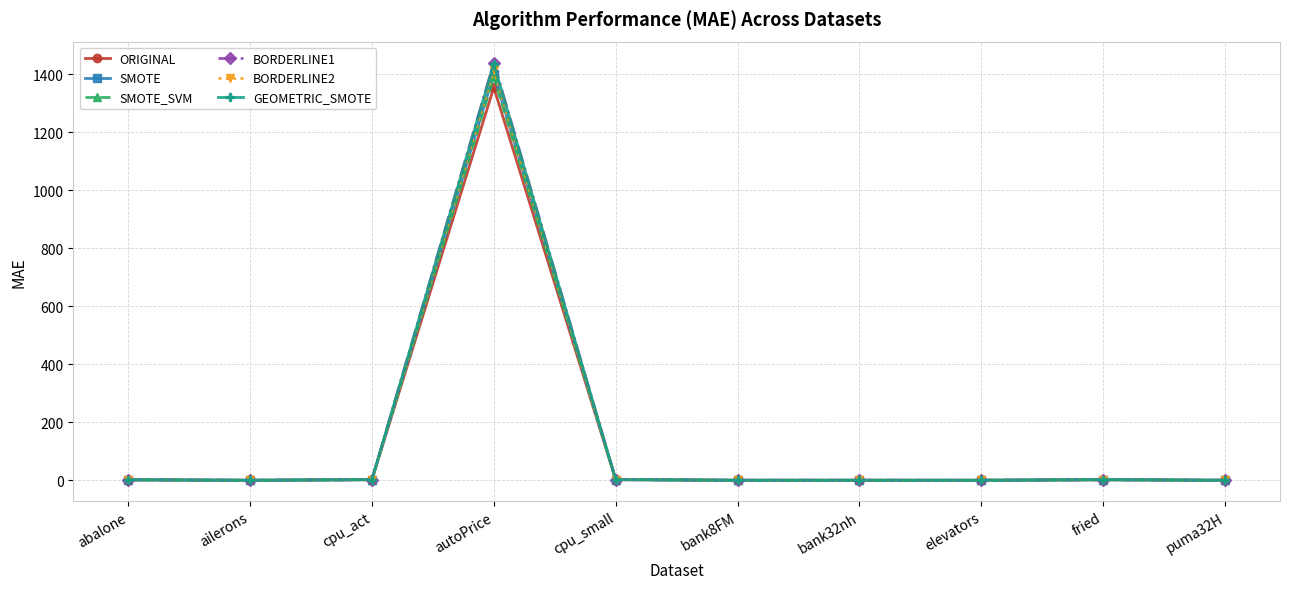

Which series has the largest range (max minus min)?

BORDERLINE1